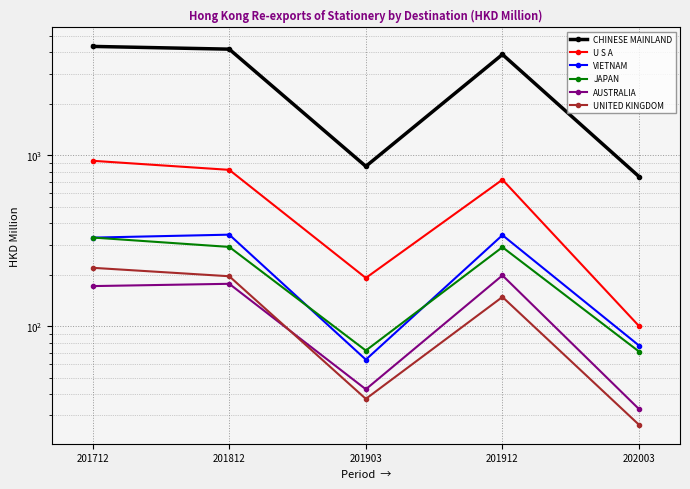

What is the total value across all series at 202003?

1056.9